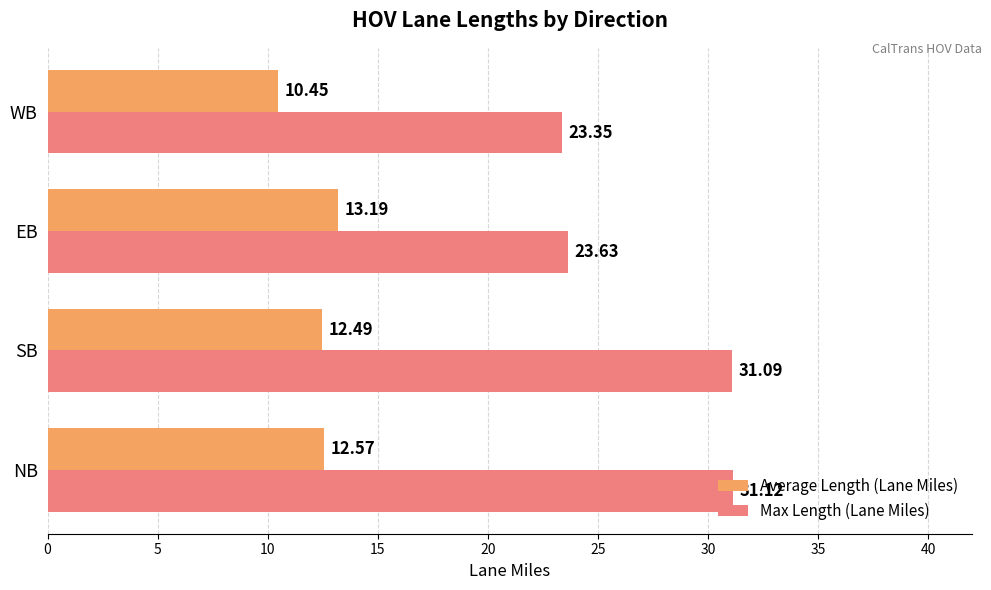

What is the difference between the maximum and minimum values in the Average Length (Lane Miles) series?

2.7